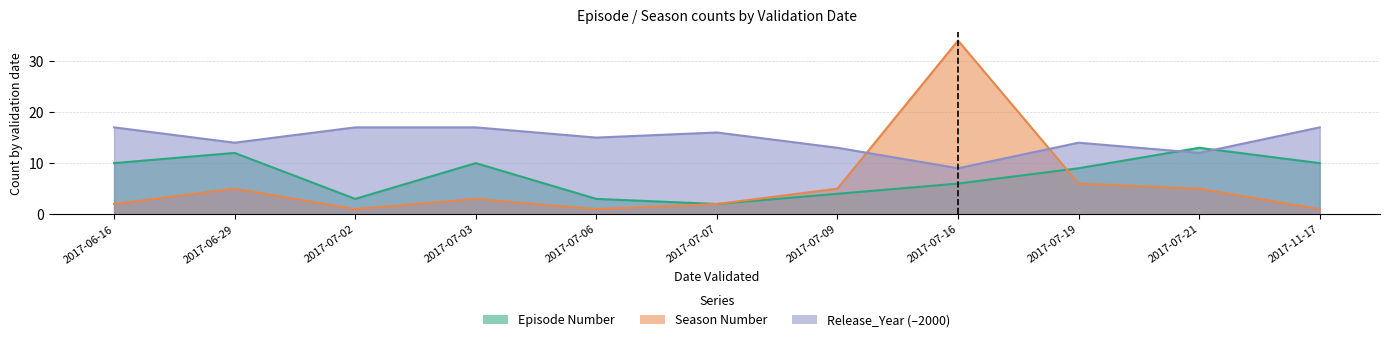

Reading right to left, what are all the values shown in this chart?

Episode Number: 2017-11-17=10	2017-07-21=13	2017-07-19=9	2017-07-16=6	2017-07-09=4	2017-07-07=2	2017-07-06=3	2017-07-03=10	2017-07-02=3	2017-06-29=12	2017-06-16=10
Season Number: 2017-11-17=1	2017-07-21=5	2017-07-19=6	2017-07-16=34	2017-07-09=5	2017-07-07=2	2017-07-06=1	2017-07-03=3	2017-07-02=1	2017-06-29=5	2017-06-16=2
Release_Year: 2017-11-17=17	2017-07-21=12	2017-07-19=14	2017-07-16=9	2017-07-09=13	2017-07-07=16	2017-07-06=15	2017-07-03=17	2017-07-02=17	2017-06-29=14	2017-06-16=17